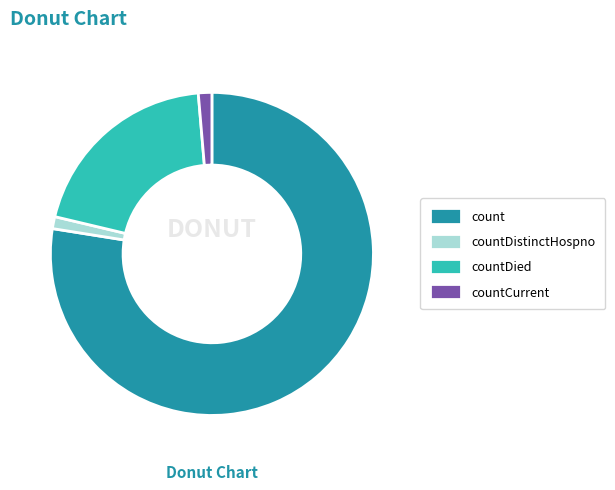

Count the number of slices in the pie.

4